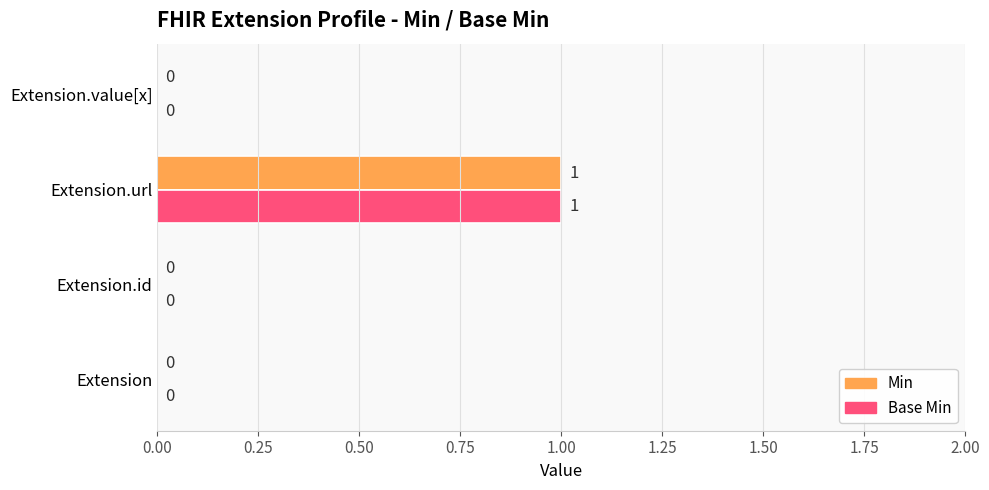

At which category is the sum across all series the highest?

Extension.url